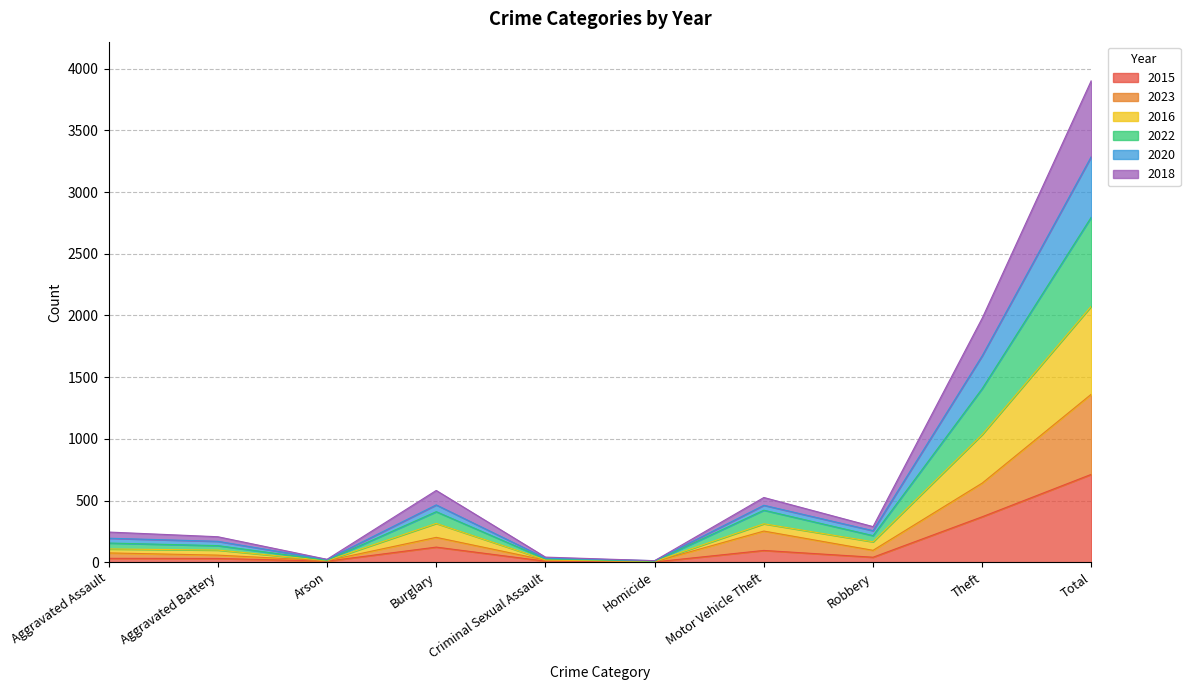

Which category has the highest value in the 2016 series?

Total